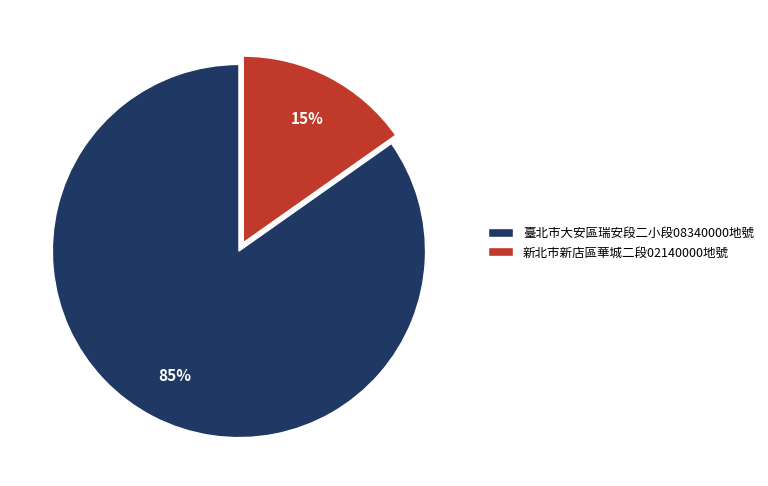

The 臺北市大安區瑞安段二小段08340000地號 slice represents 85% of the pie. True or false?

True